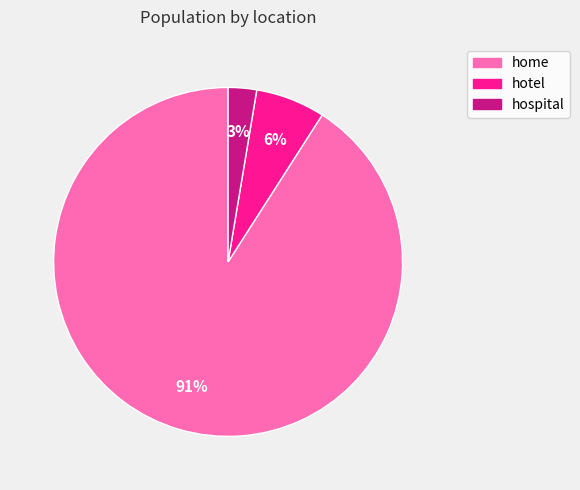

To the nearest percent, what percentage of the pie is home?

91%